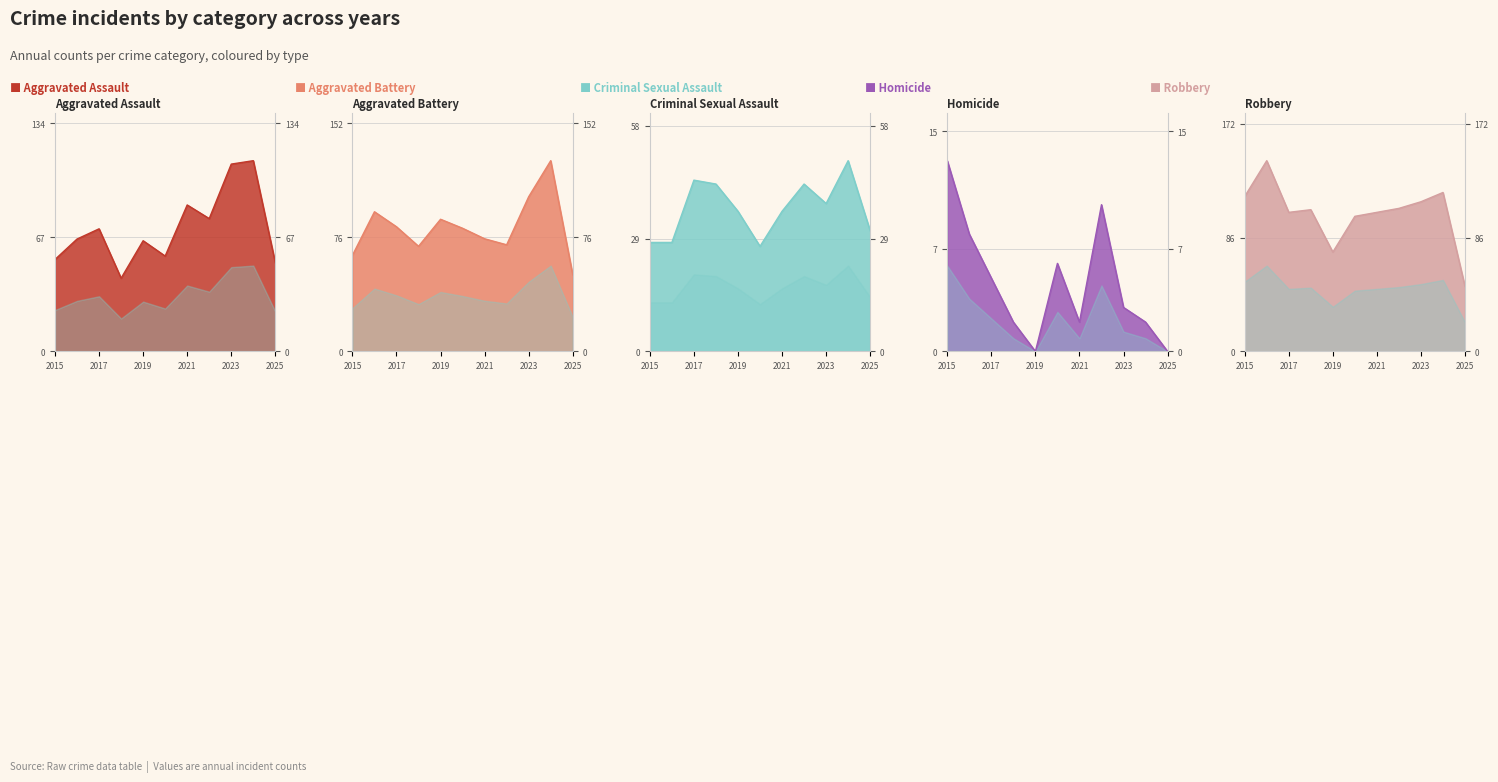

What are all the series names shown in the legend?

Aggravated Assault, Aggravated Battery, Criminal Sexual Assault, Homicide, Robbery